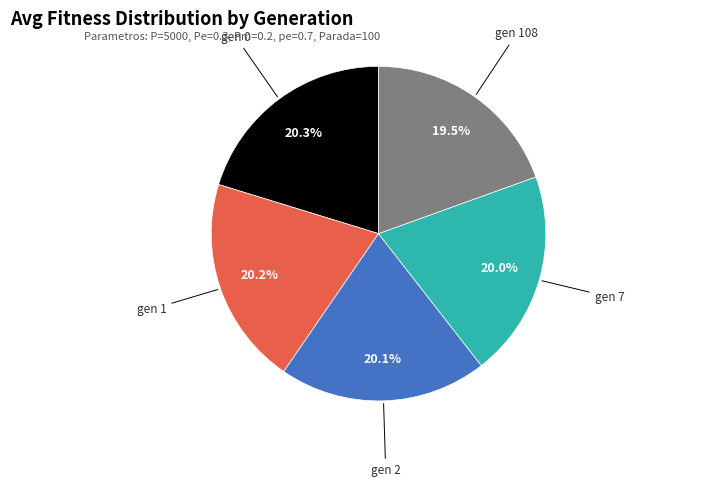

How many segments does this pie chart have?

5